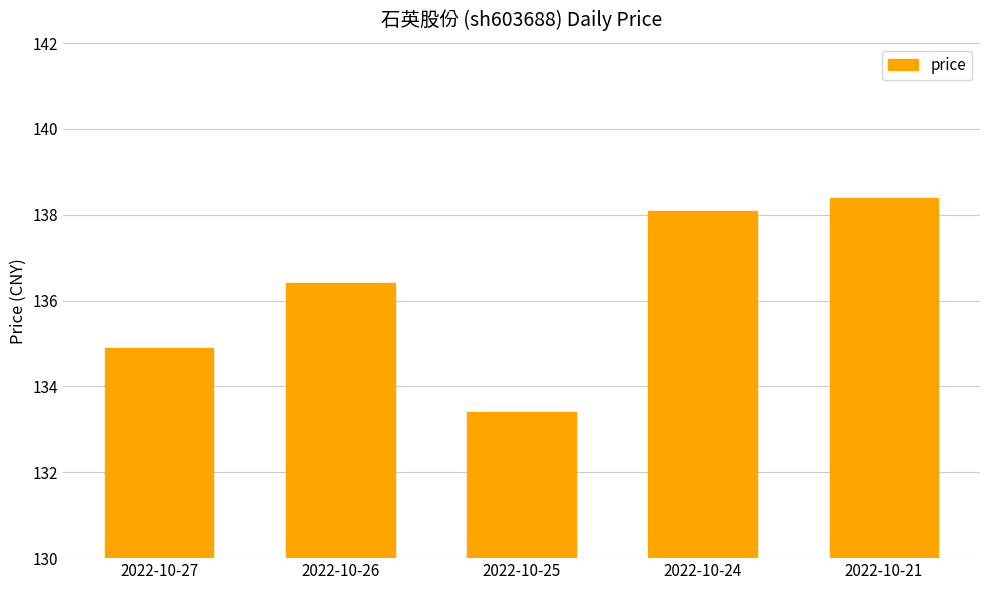

What is the change in value from 2022-10-27 to 2022-10-21?

+3.5